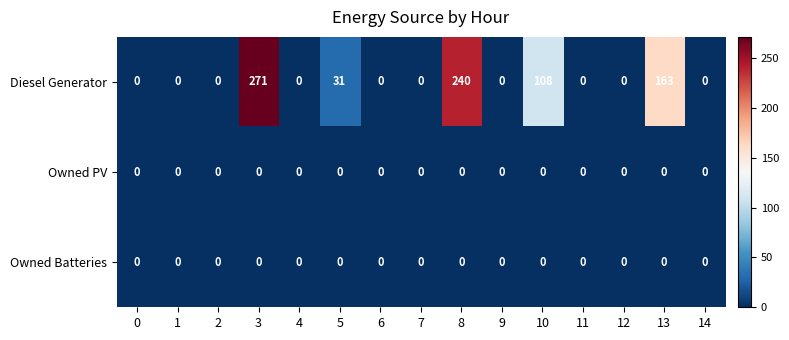

Is it true that Owned PV equals 0 at 12?

True